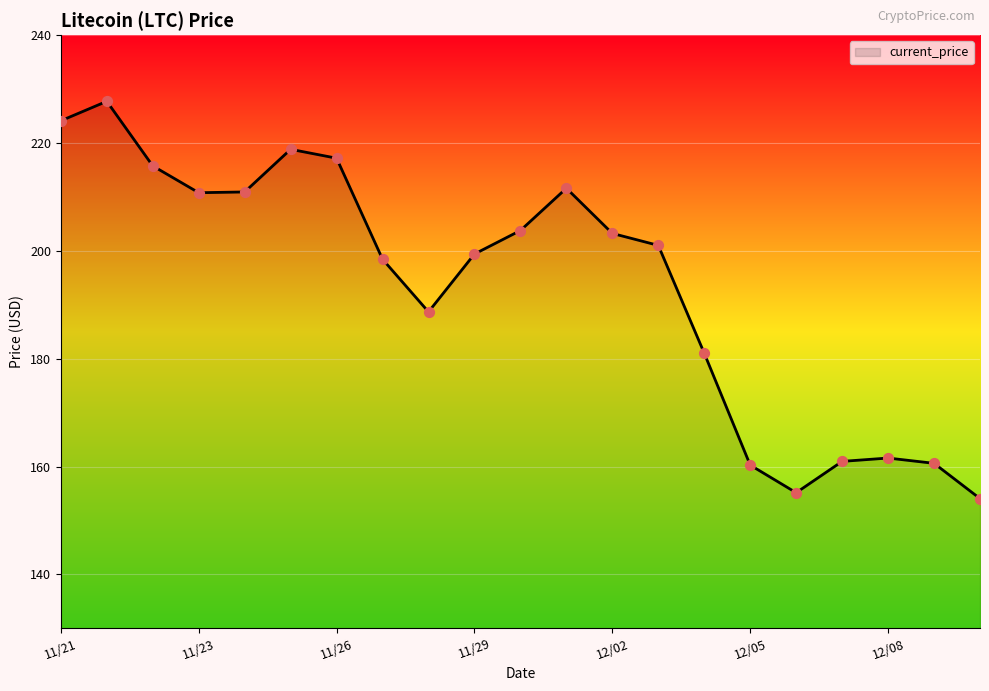

What is the difference between the maximum and minimum values?

73.7